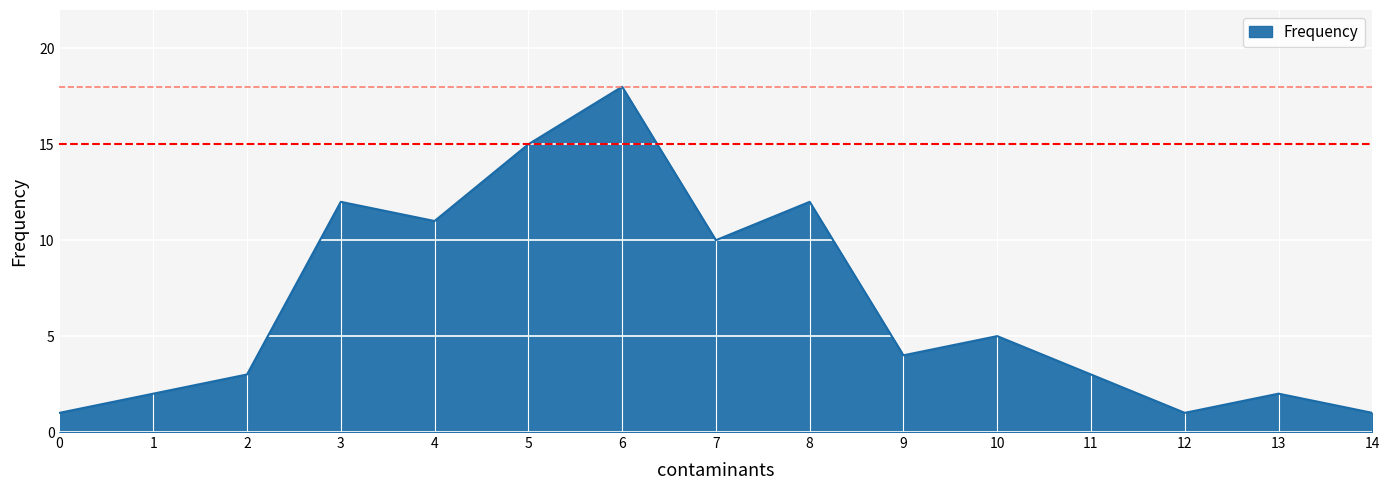

Between 4 and 6, which is larger?

6